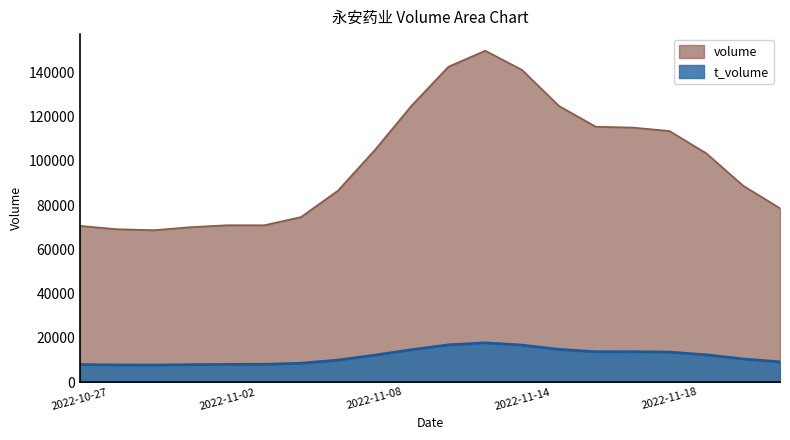

True or false: volume and t_volume intersect in this chart.

False